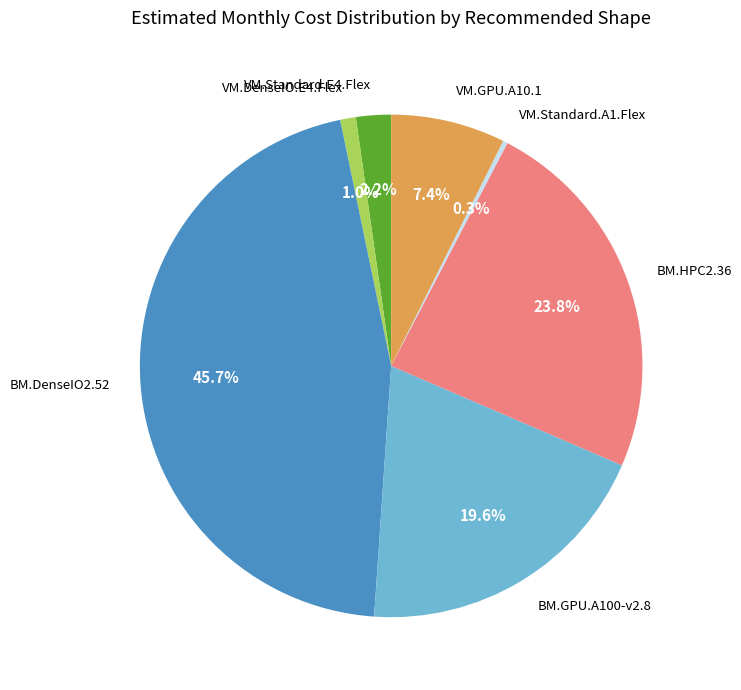

Does any single category account for the majority?

No